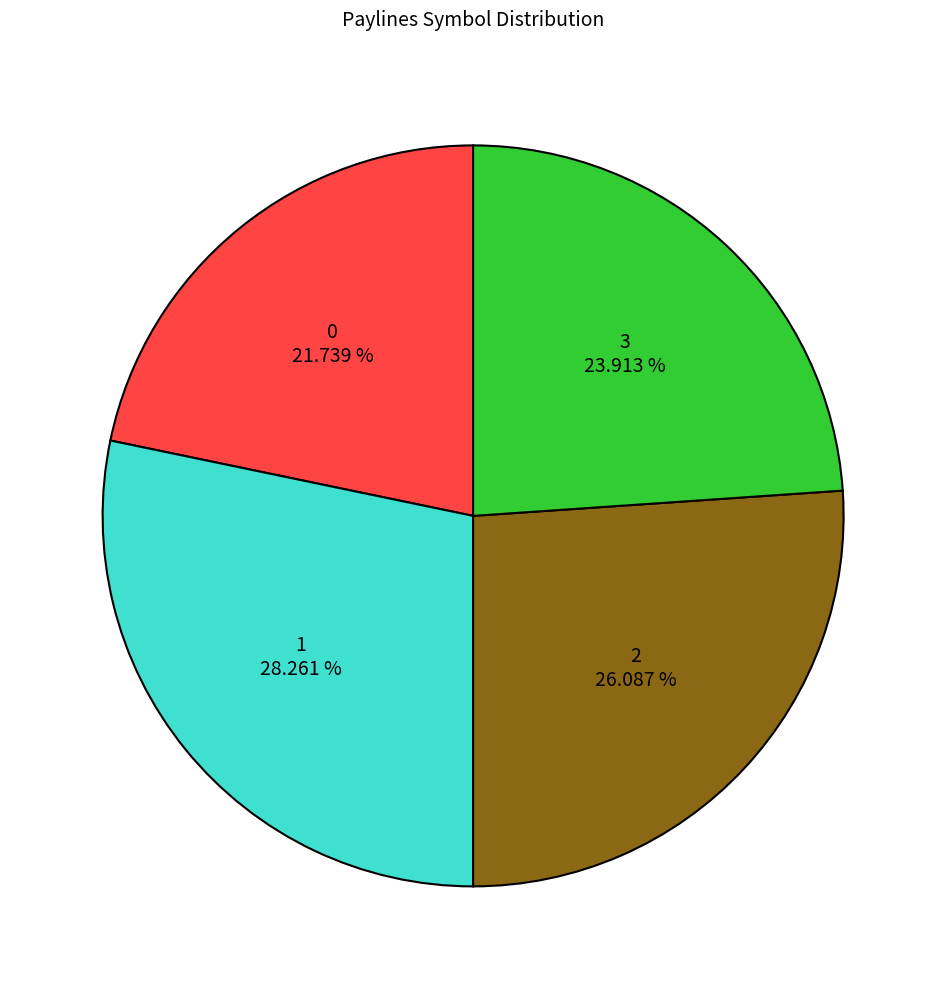

What percentage is the 0 slice, to the nearest percent?

22%